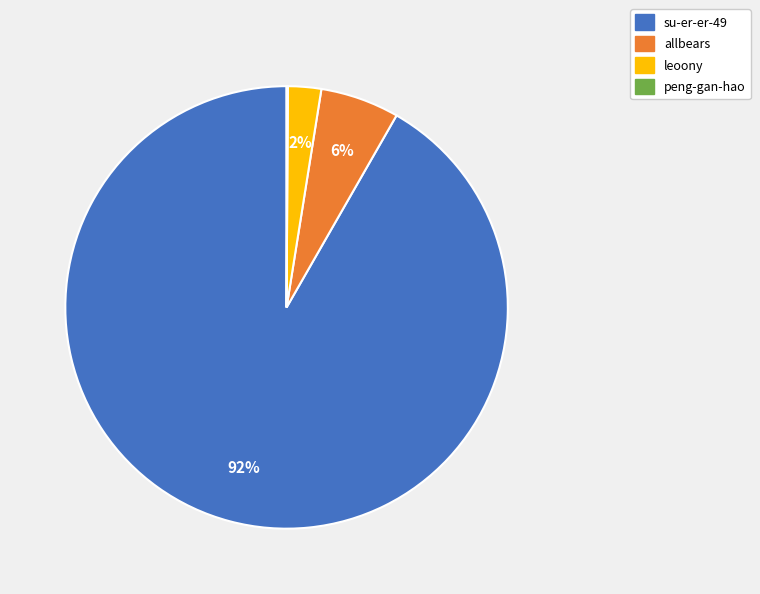

Is the sum of leoony and allbears greater than half?

No